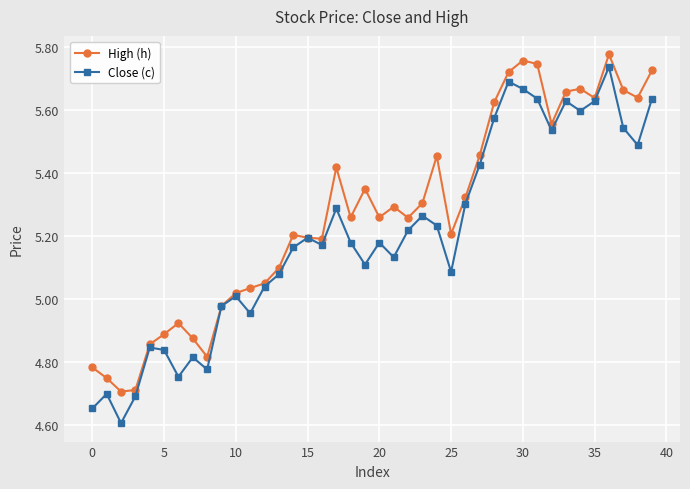

List the series in order of their overall mean, highest first.

High (h), Close (c)